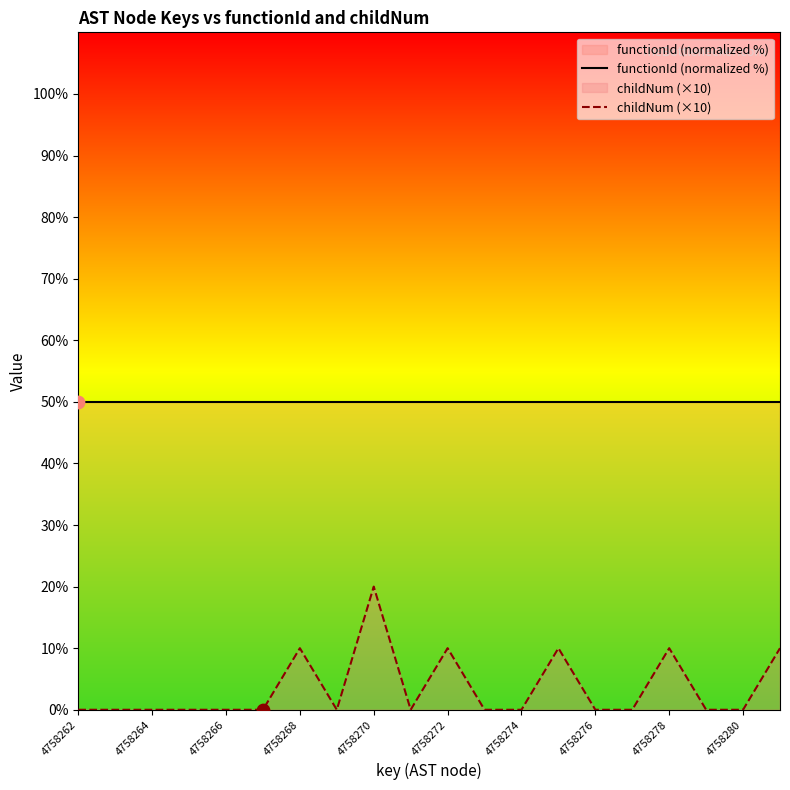

At how many categories does at least one series exceed 13?

20